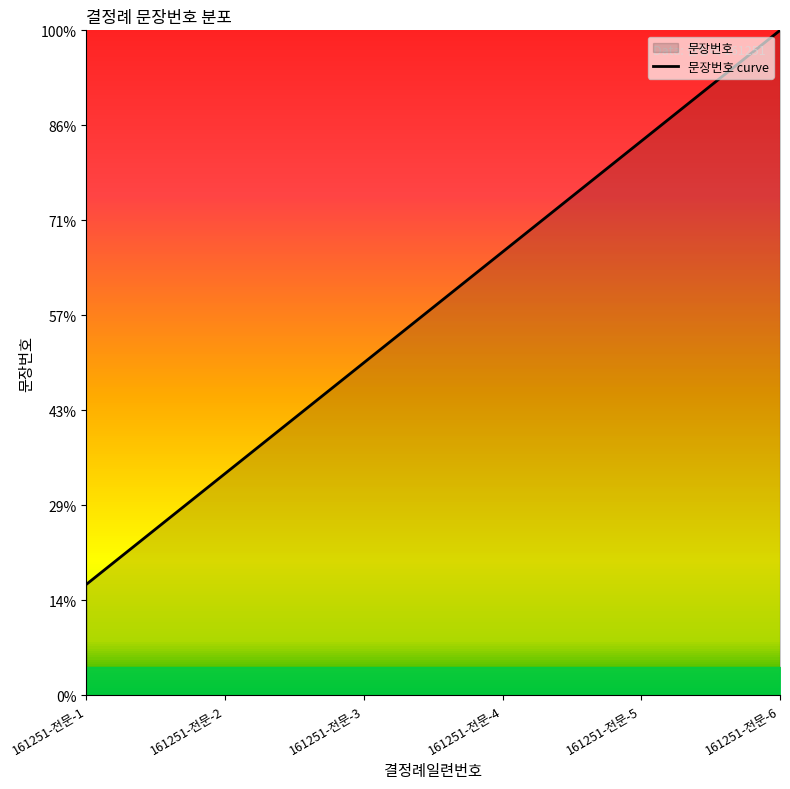

Reading left to right, list all the values displayed in this chart.

161251-전문-1=1.2	161251-전문-2=2.3	161251-전문-3=3.5	161251-전문-4=4.7	161251-전문-5=5.8	161251-전문-6=7.0